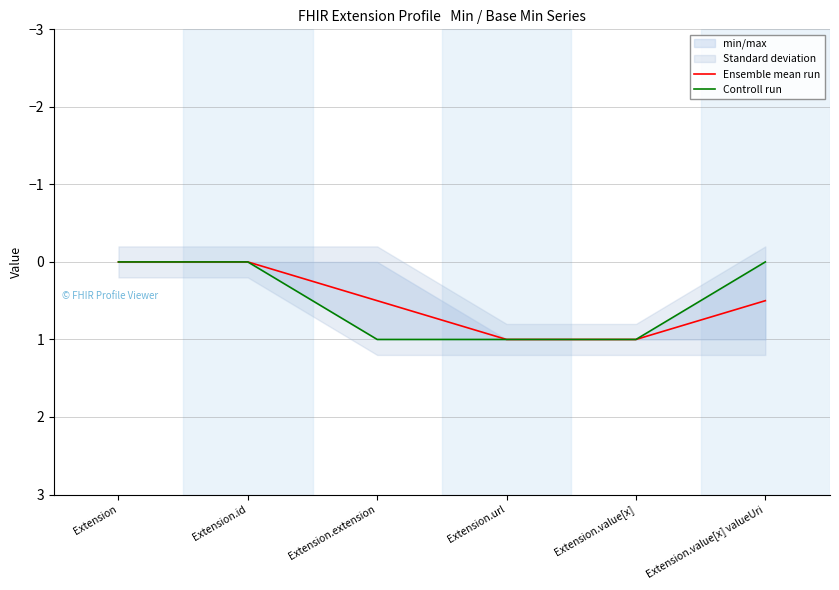

True or false: Ensemble mean run has a value of 0.0 at Extension.

True